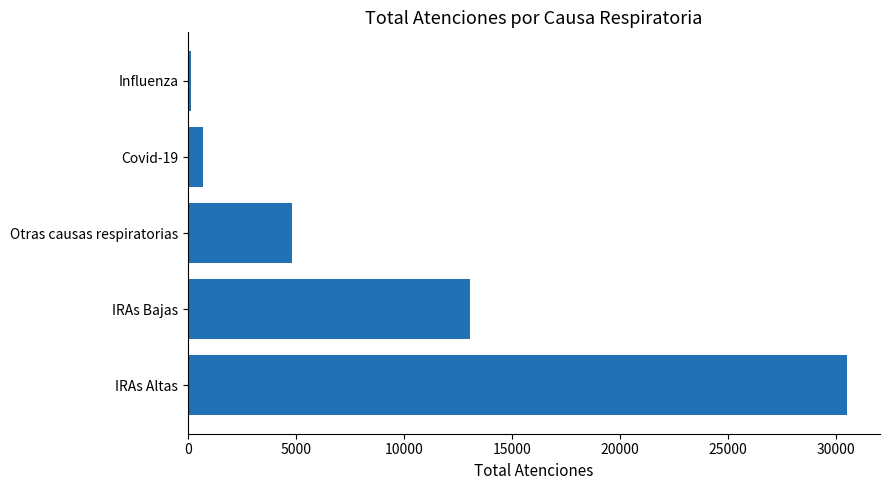

Rank the categories by value from lowest to highest.

Influenza, Covid-19, Otras causas respiratorias, IRAs Bajas, IRAs Altas